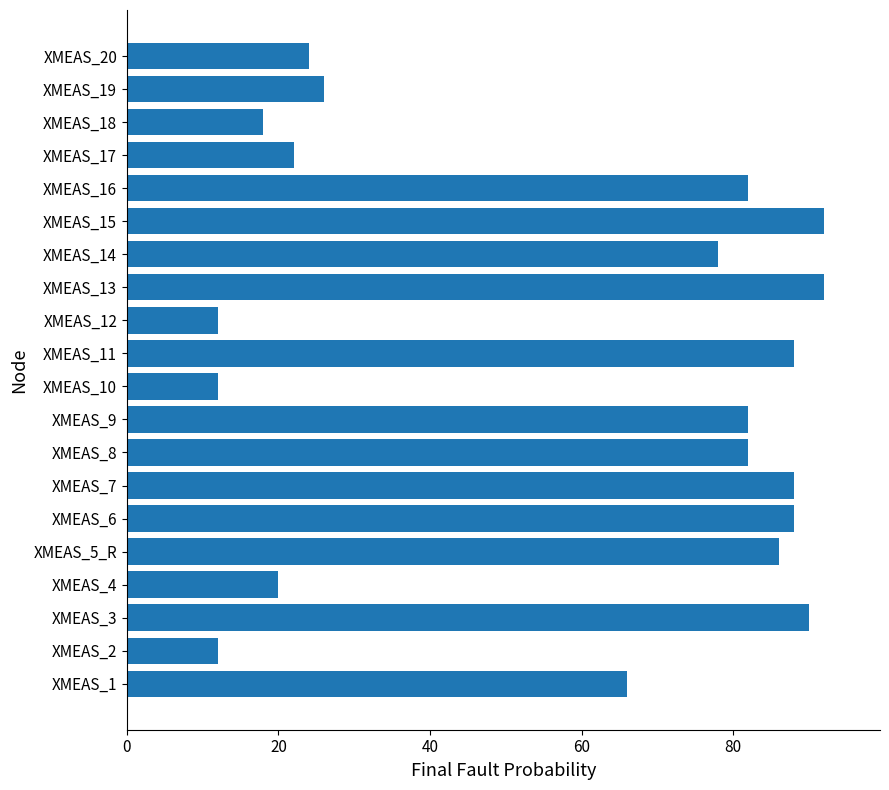

Does the chart contain any negative values?

No